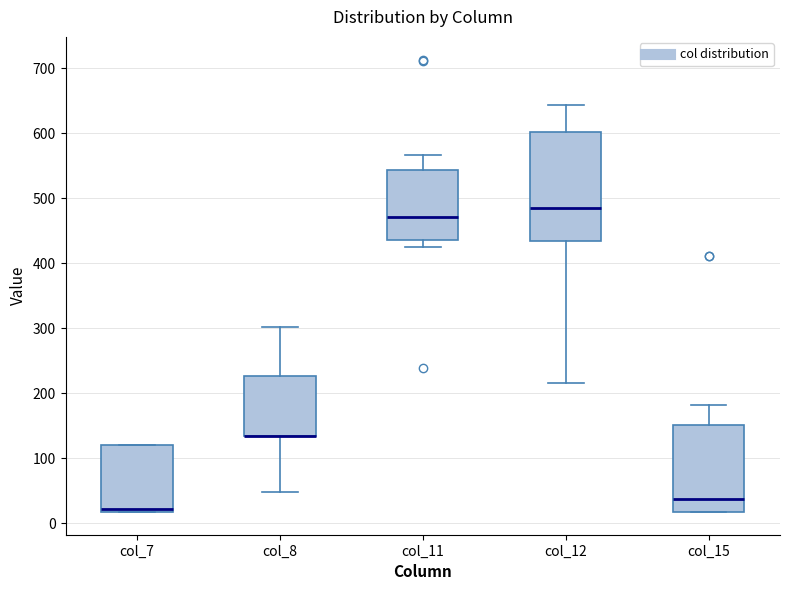

Reading left to right, transcribe this box plot: for each box, give where its median line is, the range the box spans, and where its two whiskers end, as read against the y-axis. The values are not printed on the chart, so give them approximately, as read against the axis.

col_7: median 20 (just above the box's lower edge), box 20 to 120, whiskers 20 to 120
col_8: median 130 (drawn on the box's lower edge), box 130 to 230, whiskers 50 to 300
col_11: median 470, box 440 to 540, whiskers 420 to 570
col_12: median 490, box 430 to 600, whiskers 220 to 640
col_15: median 40, box 20 to 150, whiskers 20 to 180